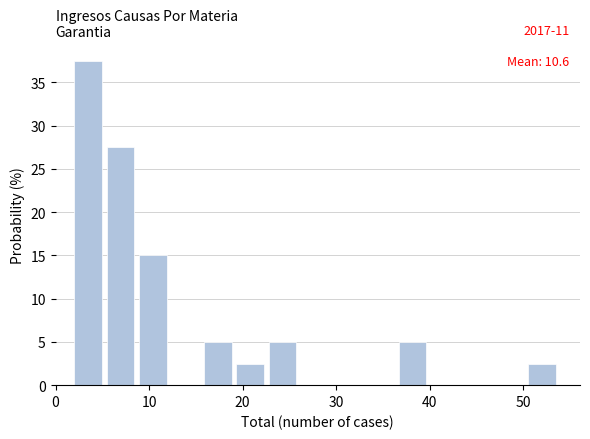

Around what value on the x-axis is the tallest bar? Give the approximate position of its centre, as read against the axis.

3